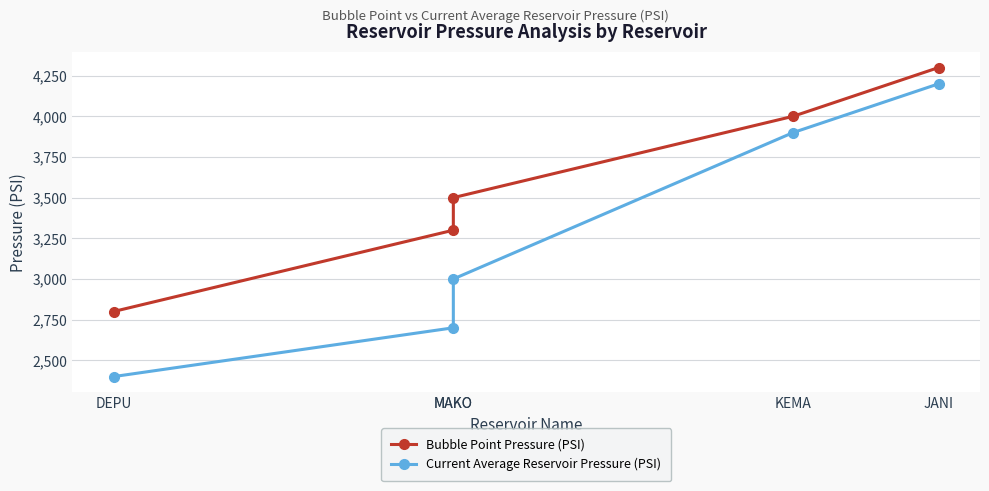

Between KEMA and MAKO, which is larger?

KEMA